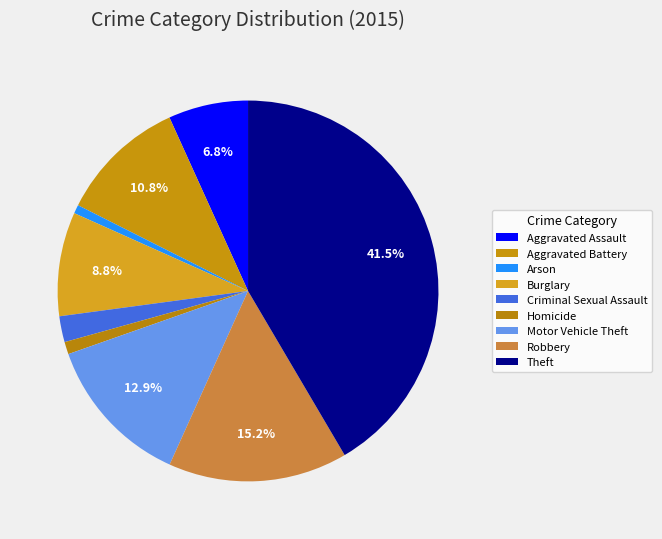

How many segments does this pie chart have?

9